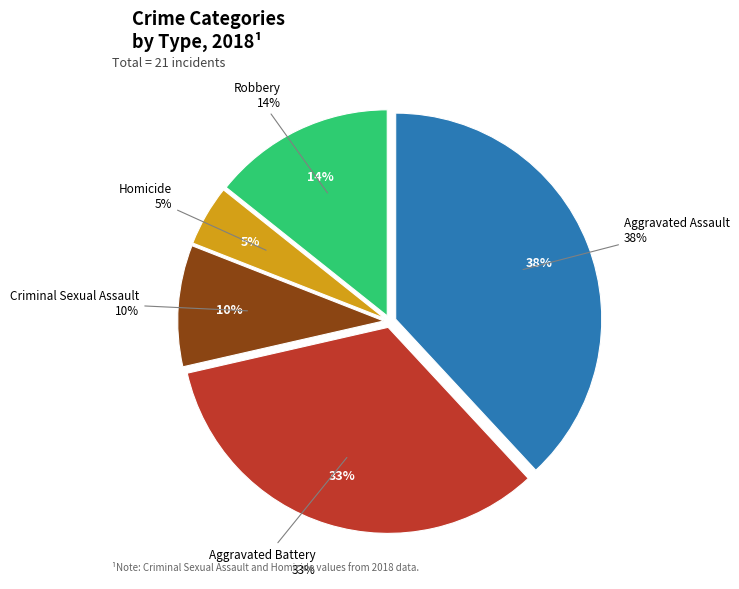

The Criminal Sexual Assault slice represents 1% of the pie. True or false?

False